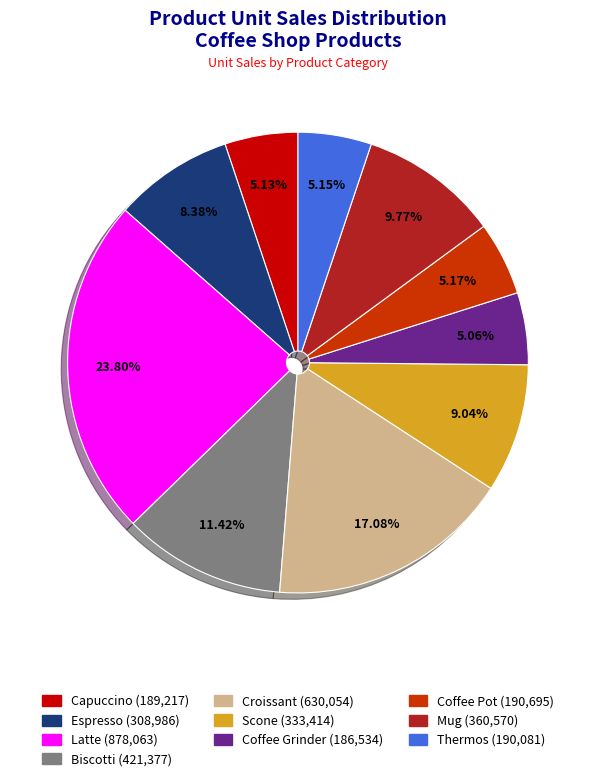

What percentage is the Coffee Grinder slice, to the nearest percent?

5%